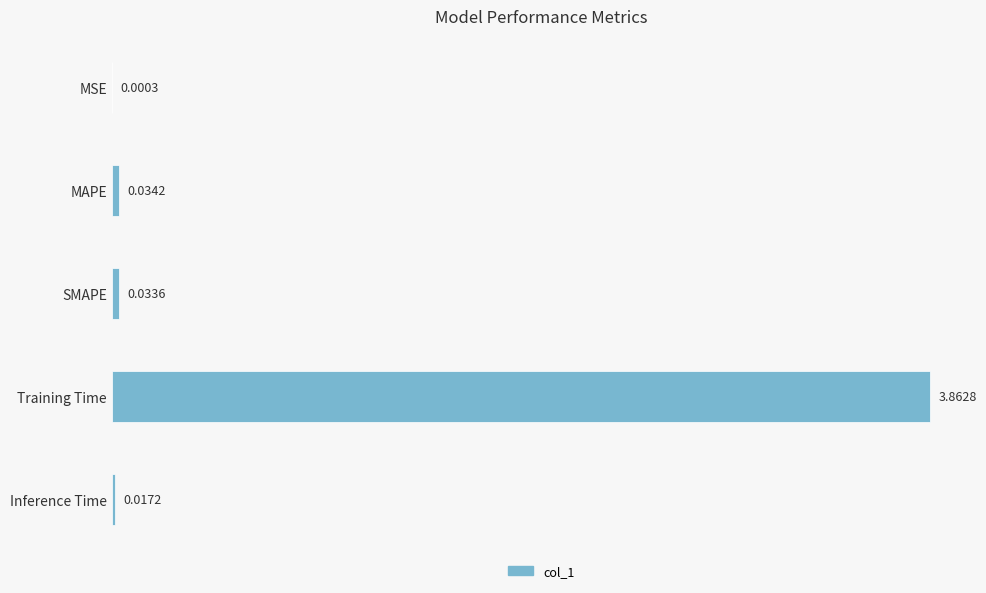

At which label is the value closest to 1?

MAPE